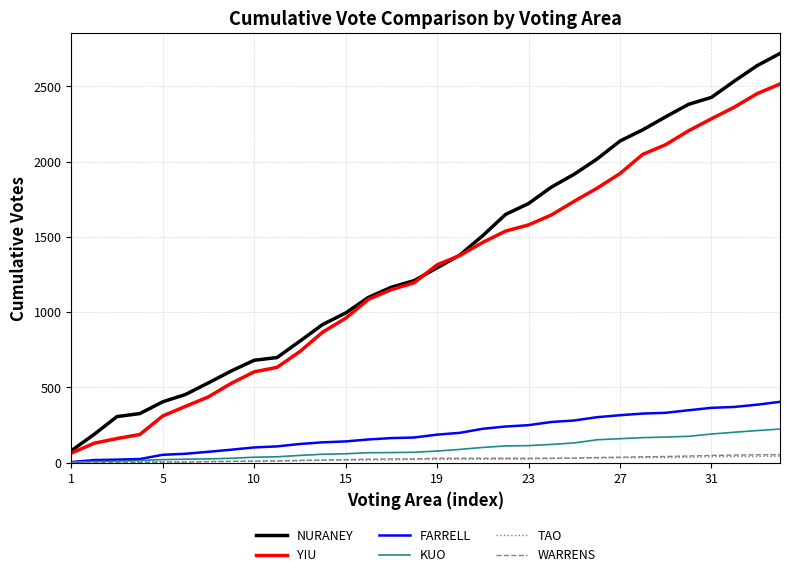

True or false: WARRENS and NURANEY intersect in this chart.

False